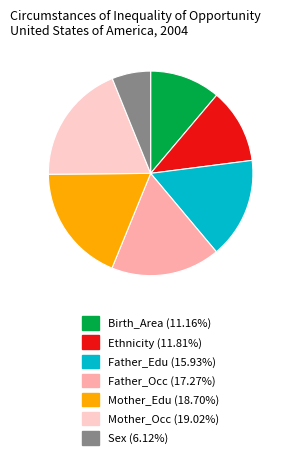

What is the smallest slice in the pie chart?

Sex